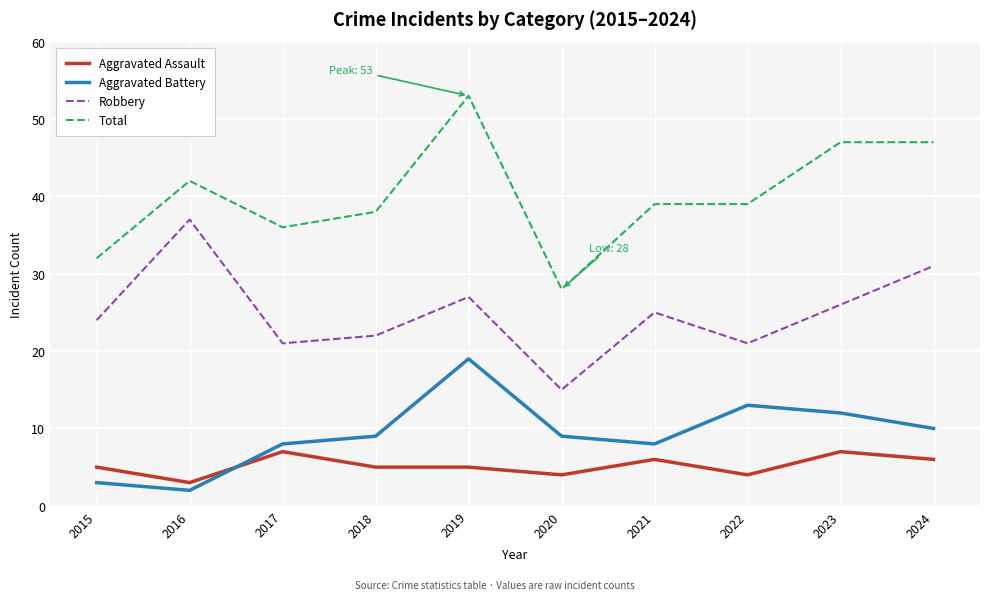

The Total series shows 17 at 2019. True or false?

False